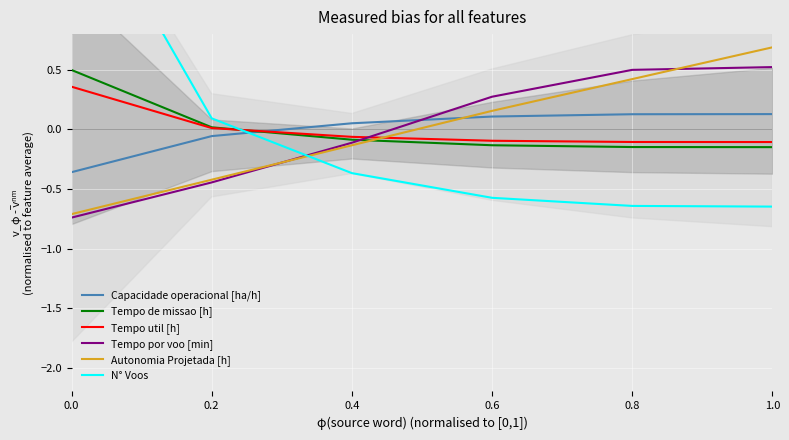

The Tempo por voo [min] series shows 0.8 at 0.8. True or false?

False